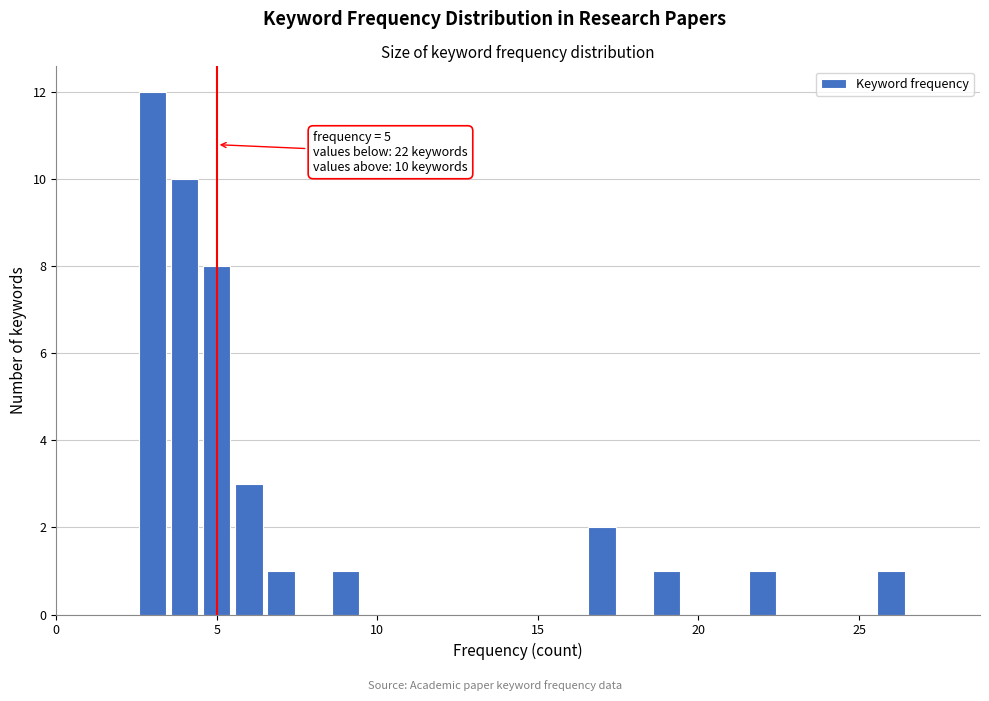

Around what value on the x-axis is the tallest bar? Give the approximate position of its centre, as read against the axis.

3.0